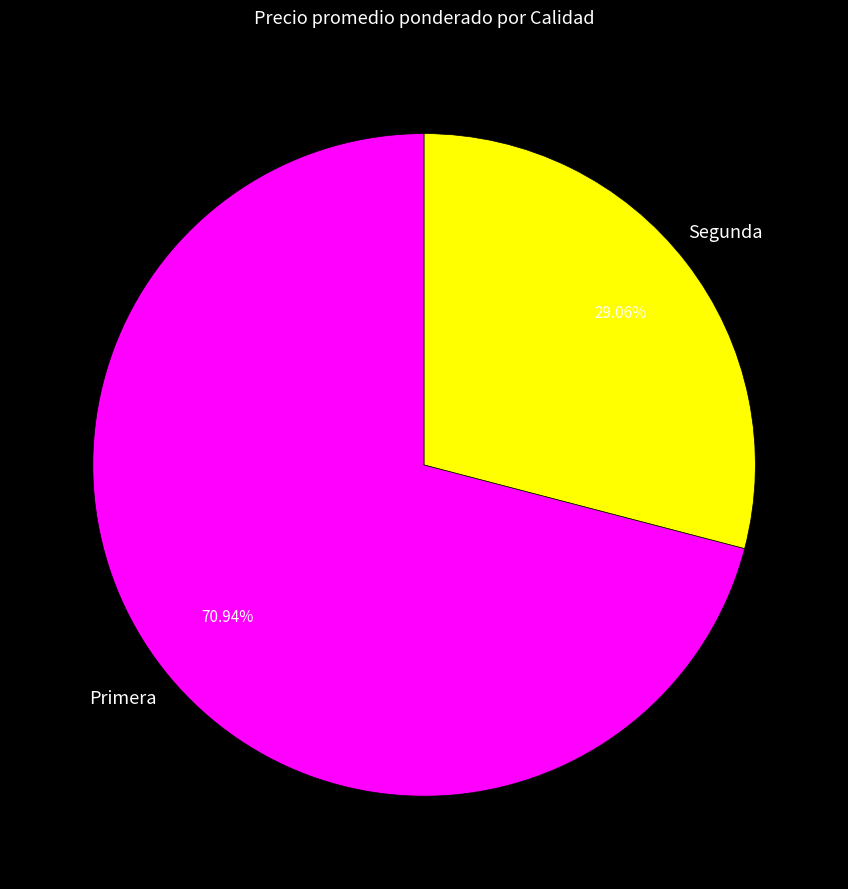

What percentage is the Primera slice, to the nearest percent?

71%